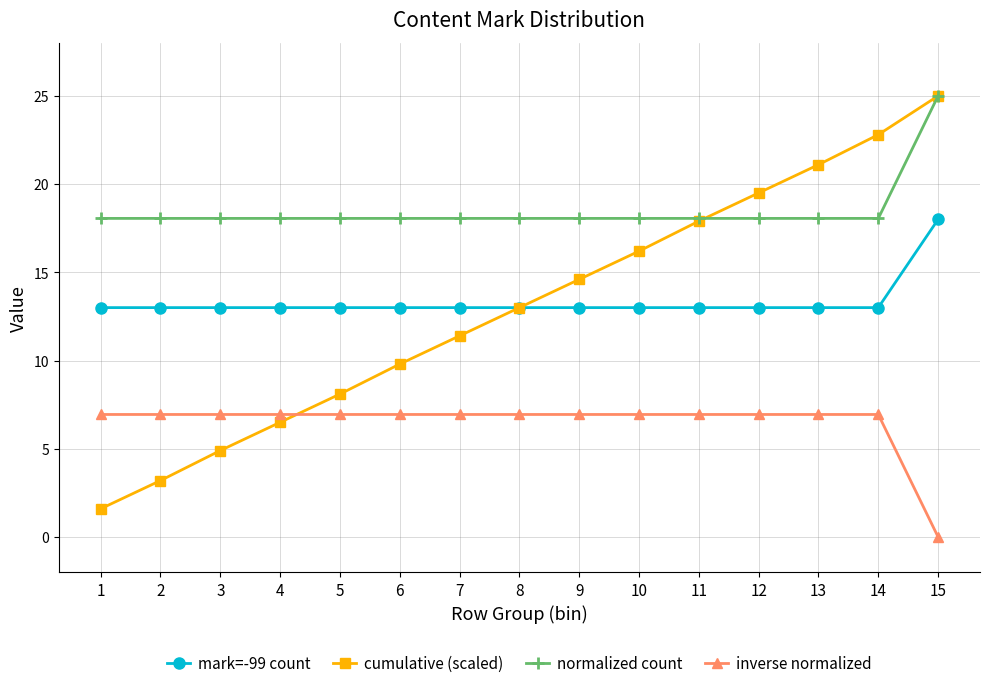

At which category is the sum across all series the highest?

15